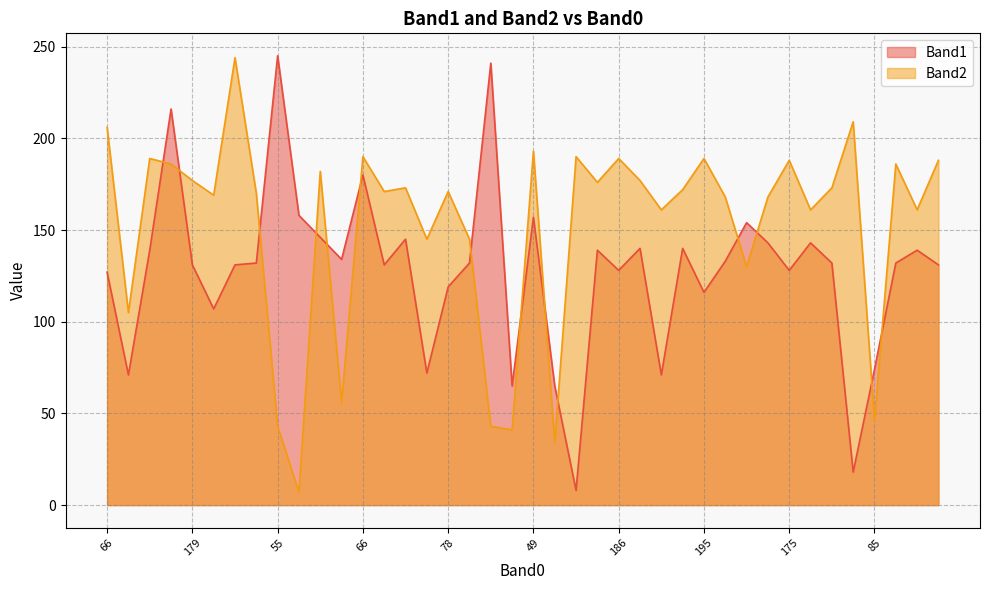

At which category does Band2 reach its first local valley?

48